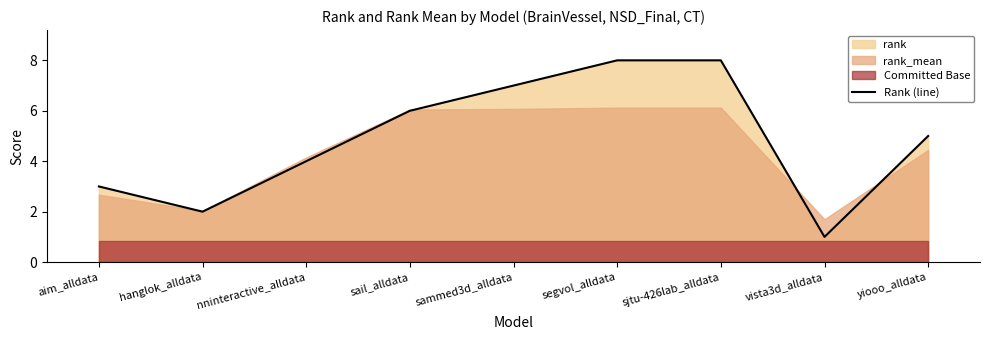

Is it true that the value at vista3d_alldata is 1?

True